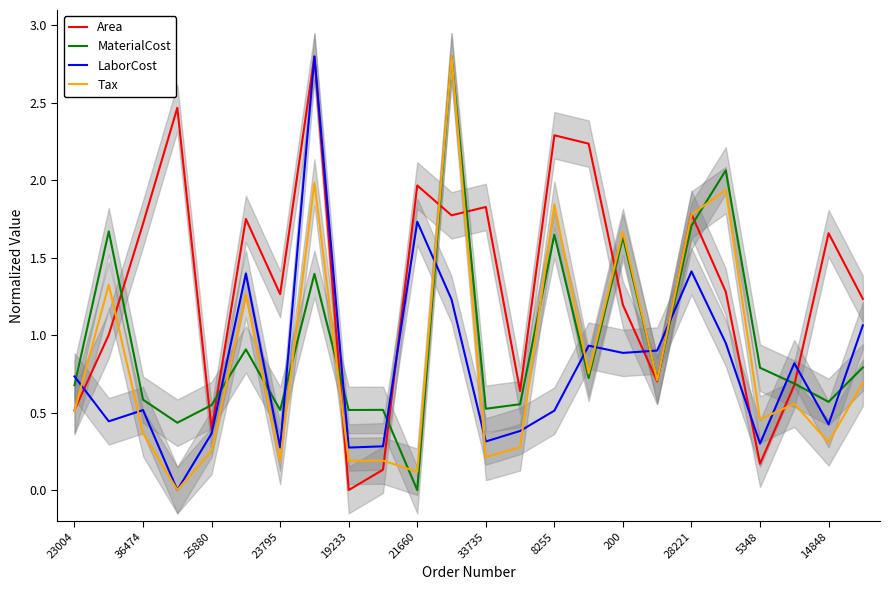

The value of Tax at 200 is 2.8. True or false?

False